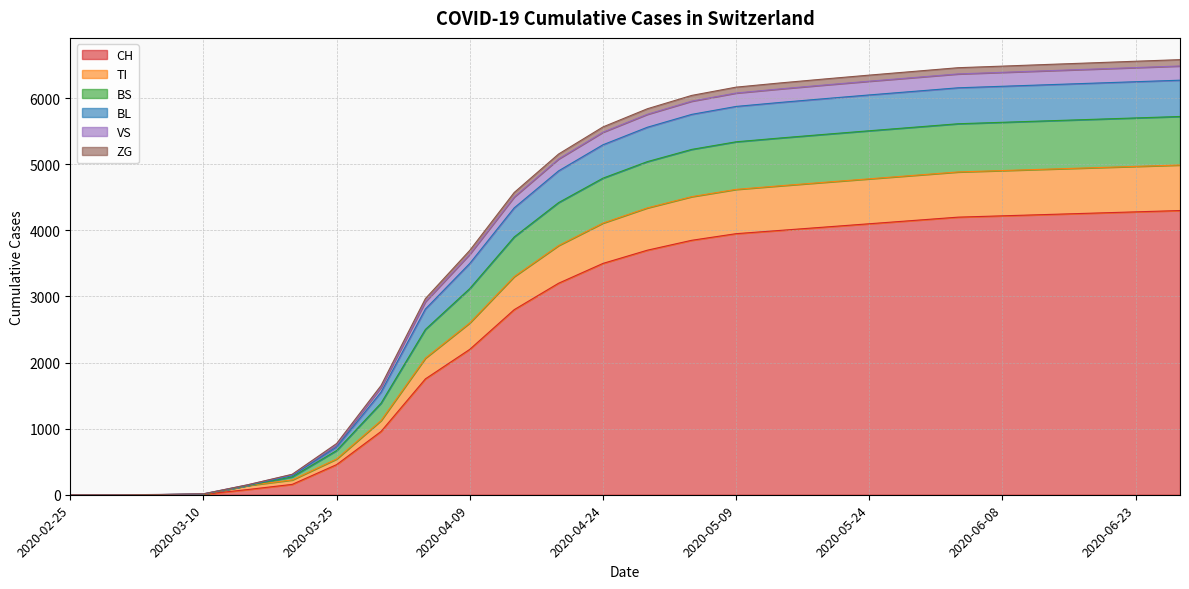

How many data points in ZG are above 4340?

12